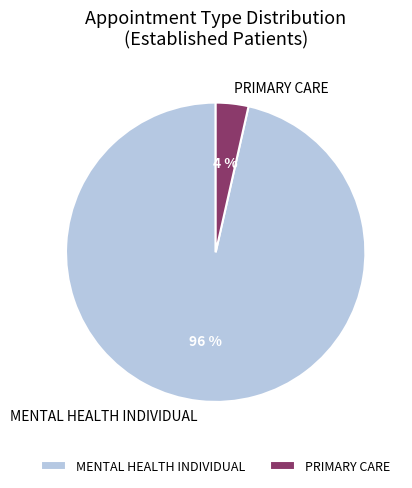

The PRIMARY CARE slice represents 17% of the pie. True or false?

False